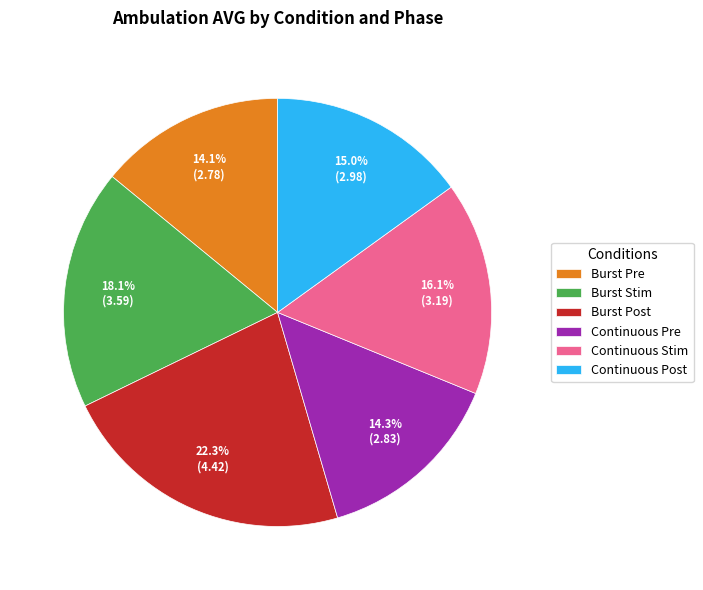

What is the ratio of the value at Burst Stim to the value at Continuous Stim?

1.1